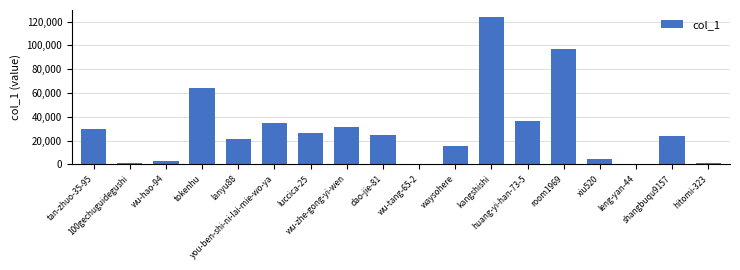

The value at tokenhu is 63796. True or false?

True